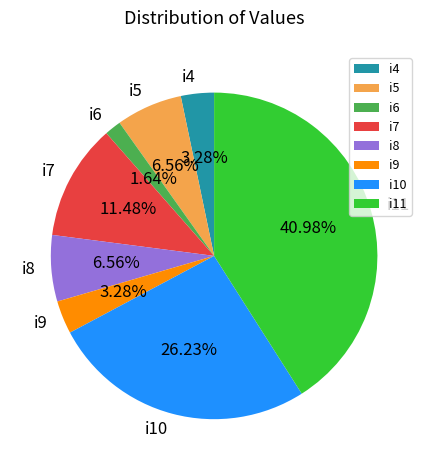

The i11 slice represents 48% of the pie. True or false?

False